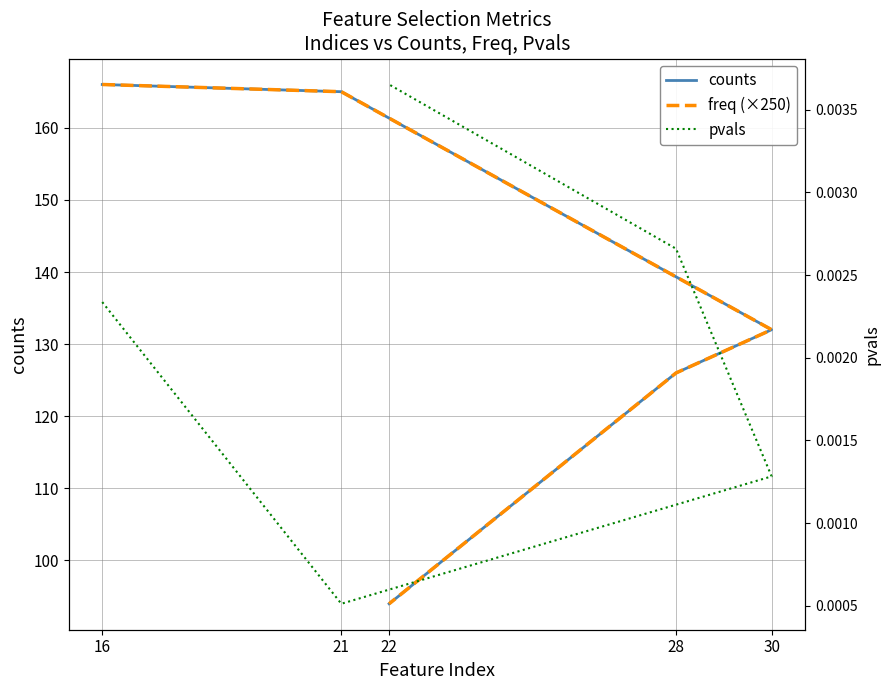

True or false: freq (×250) and pvals cross at least once.

False